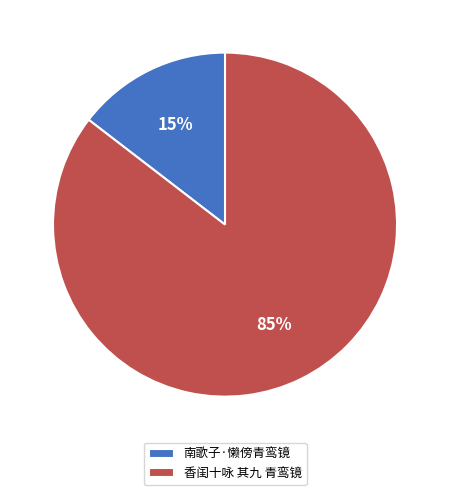

What is the majority slice?

香闺十咏 其九 青鸾镜